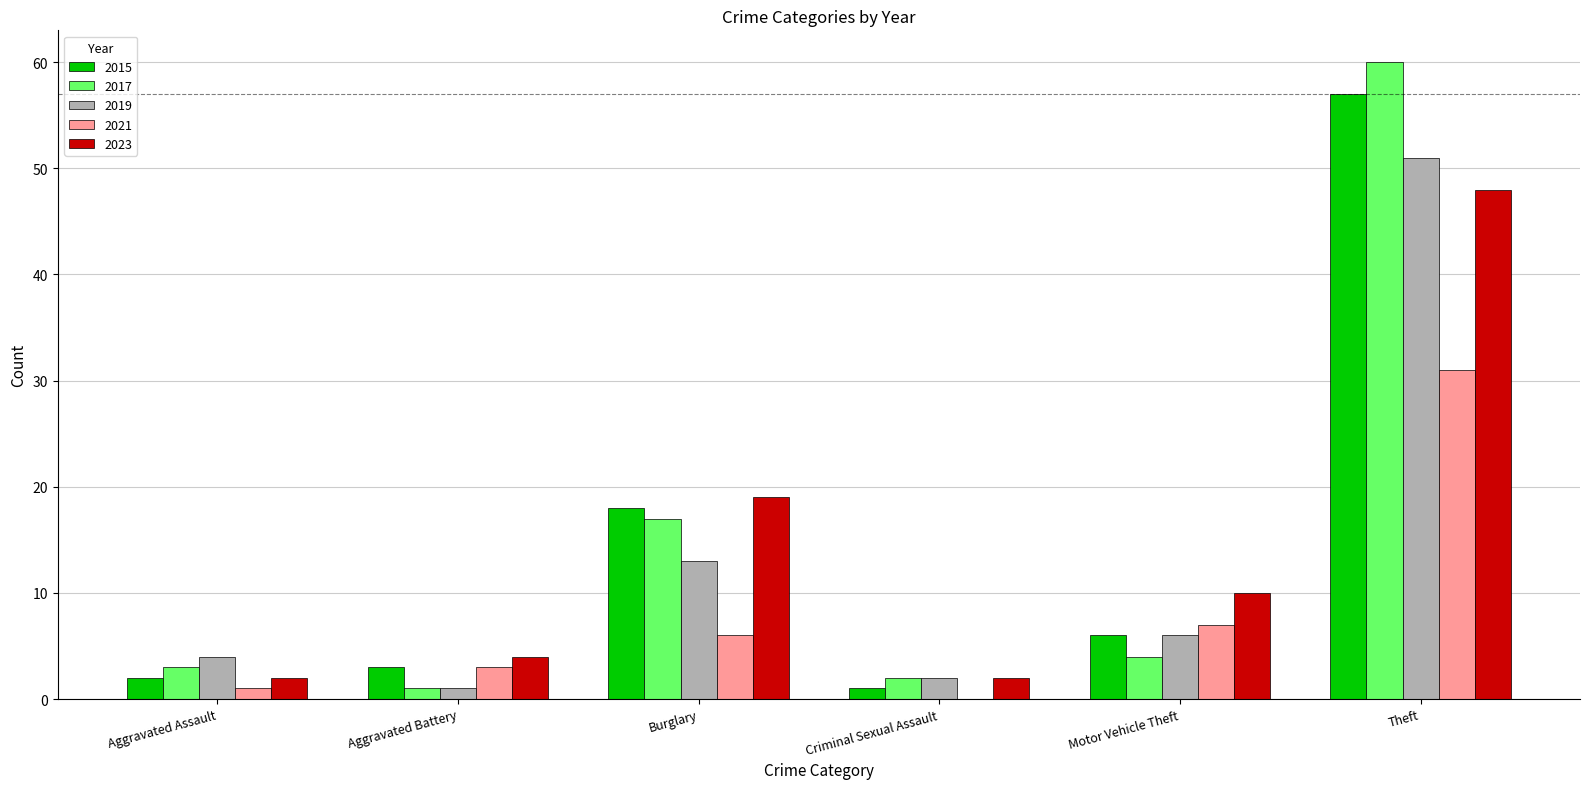

The value of 2023 at Burglary is 19. True or false?

True